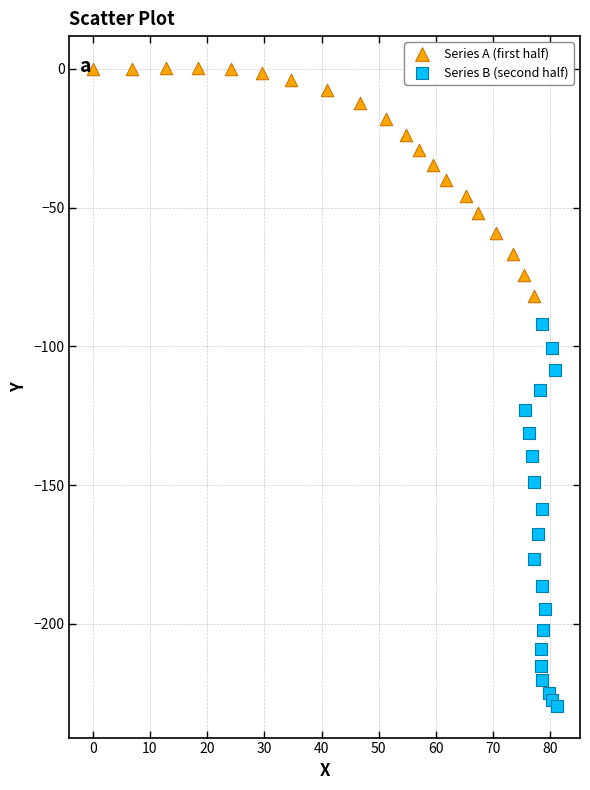

Which series reaches the maximum Y coordinate?

Series A (first half)